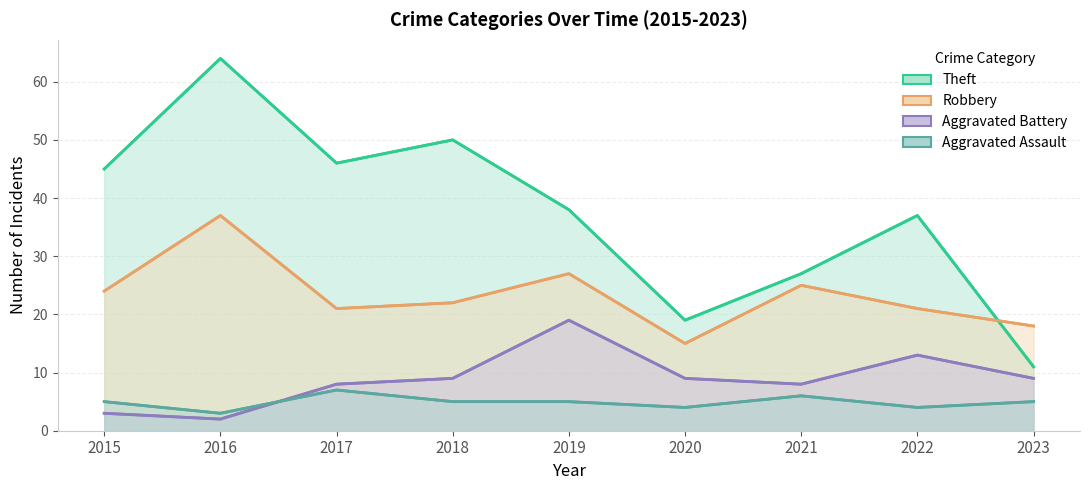

Reading right to left, what are all the values shown in this chart?

Theft: 11	37	27	19	38	50	46	64	45
Robbery: 18	21	25	15	27	22	21	37	24
Aggravated Battery: 9	13	8	9	19	9	8	2	3
Aggravated Assault: 5	4	6	4	5	5	7	3	5